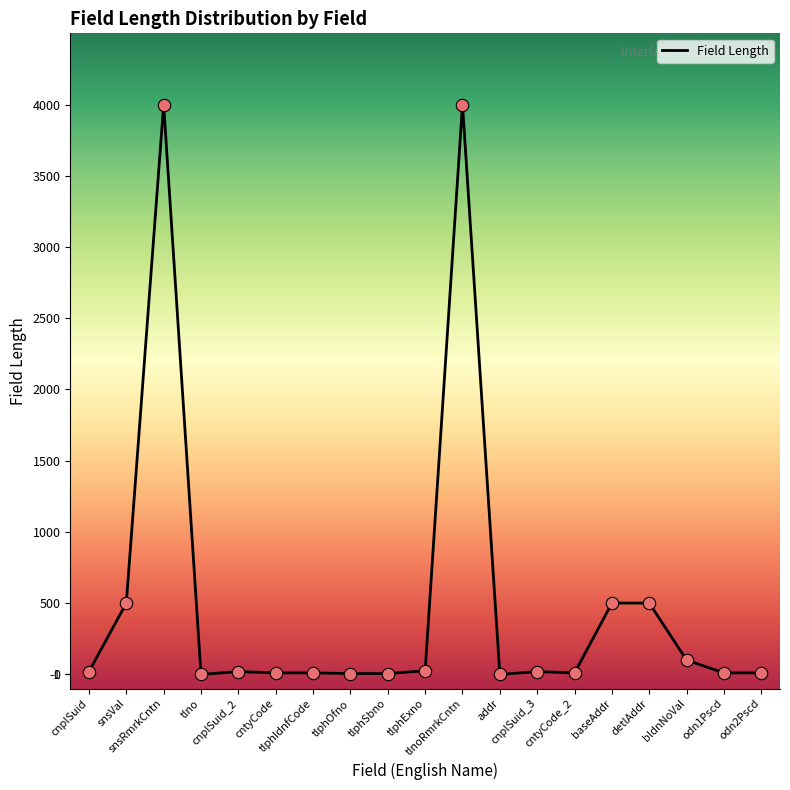

What is the ratio of the value at tlphOfno to the value at tlphSbno?

1.0